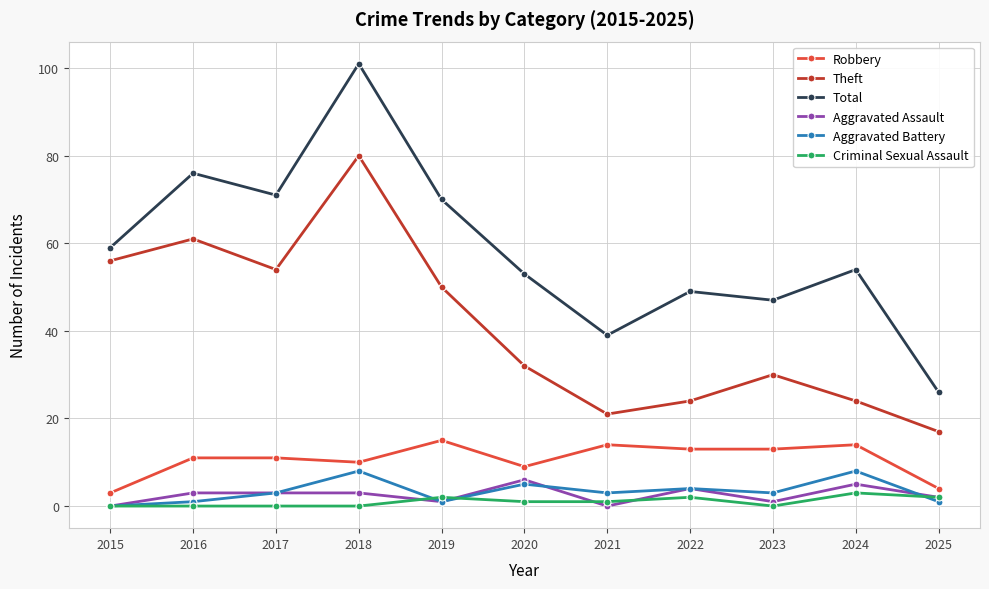

Is it true that Theft equals 21 at 2021?

True